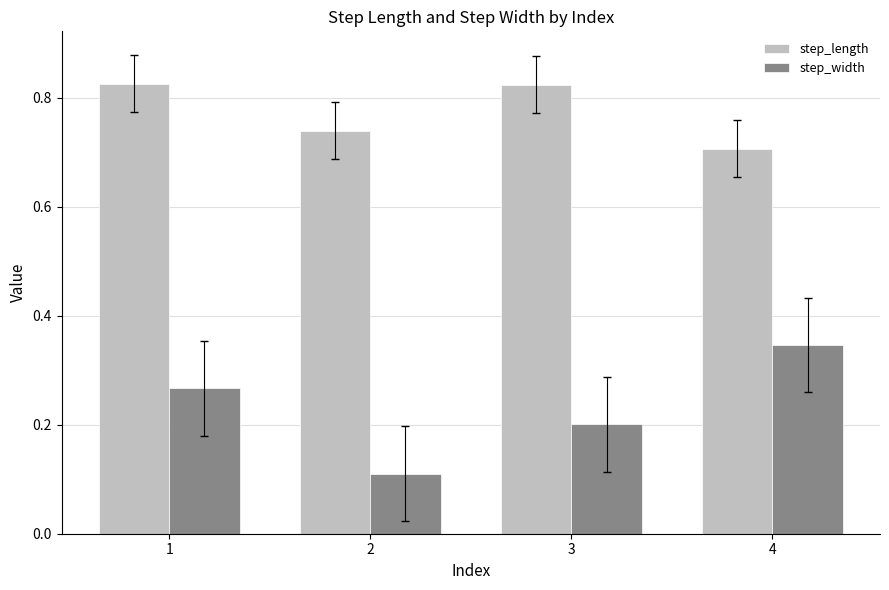

Between 3 and 4, which series saw the biggest shift?

step_width